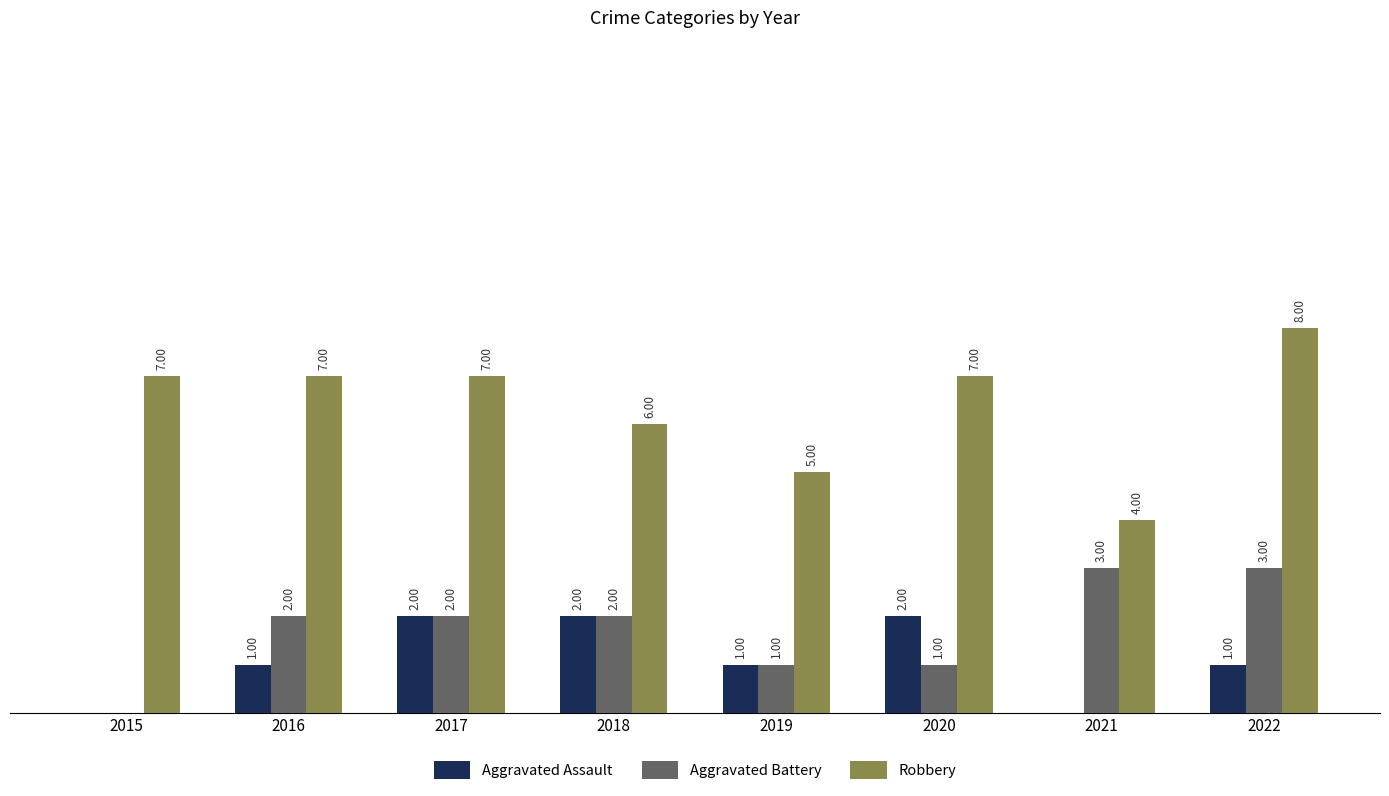

Between 2016 and 2021, which series saw the biggest shift?

Robbery